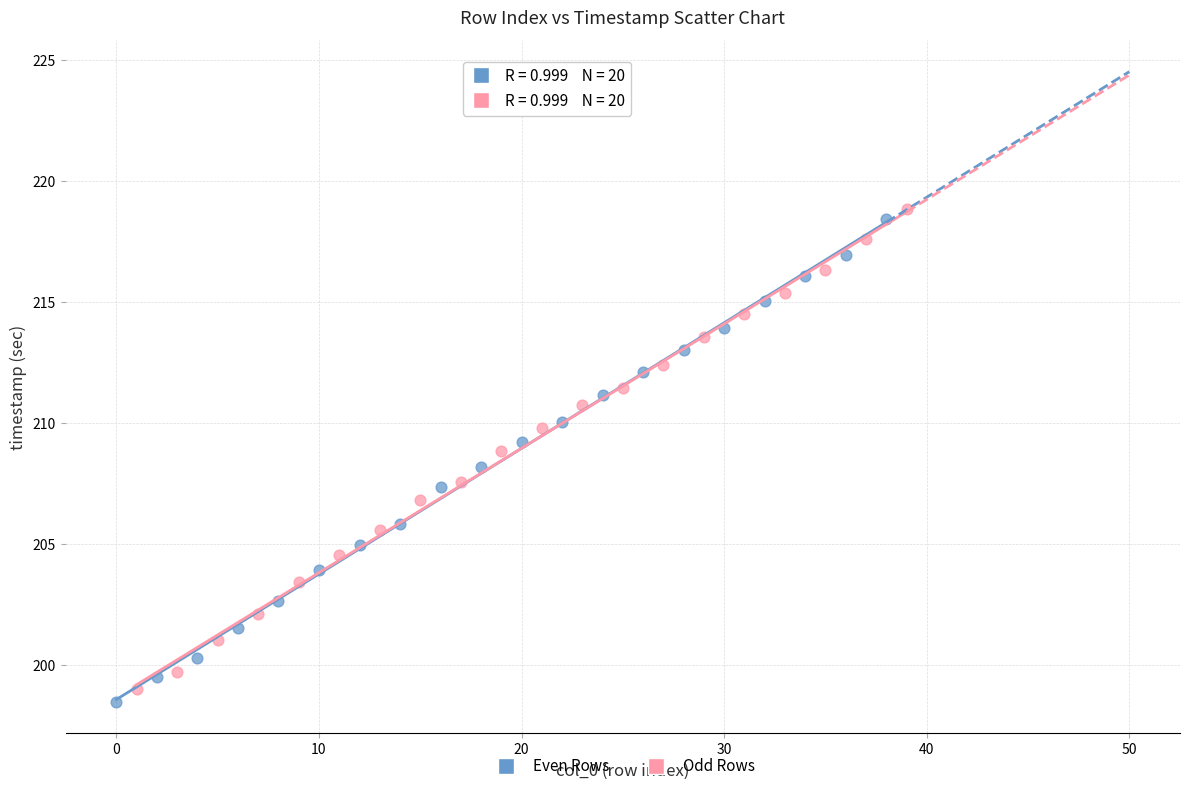

What are all the series names shown in the legend?

Even Rows, Odd Rows